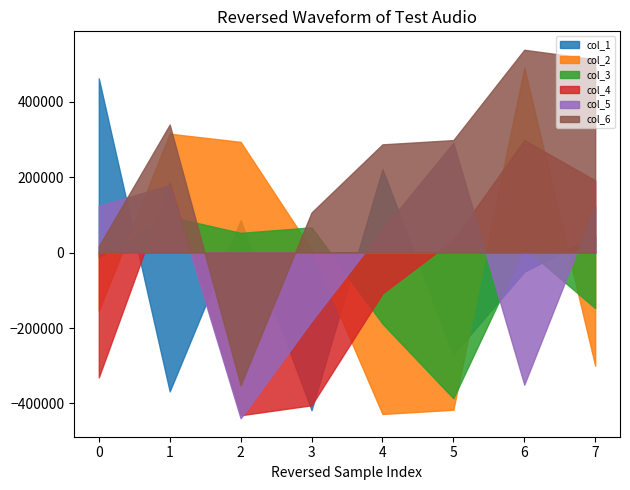

What are all the series names shown in the legend?

col_1, col_2, col_3, col_4, col_5, col_6